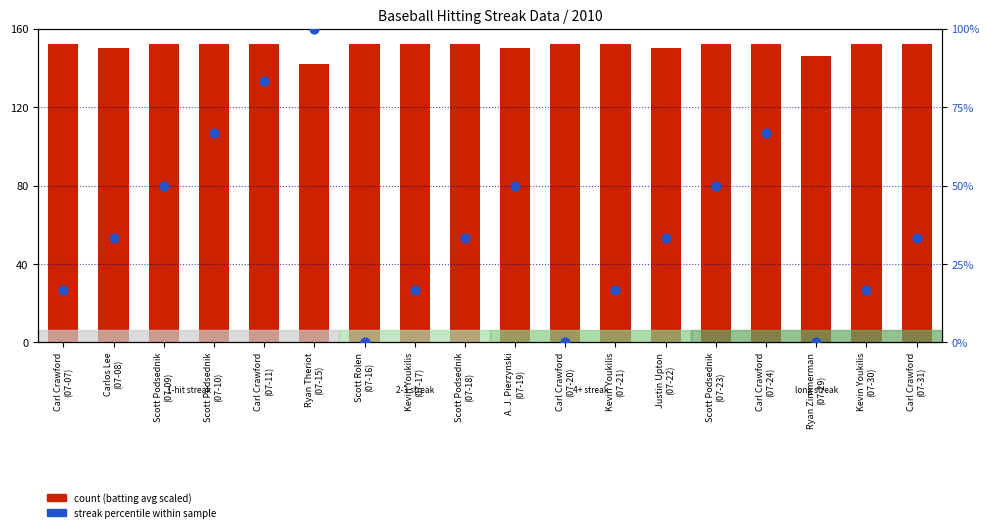

What are all the series names shown in the legend?

count, streak percentile within sample